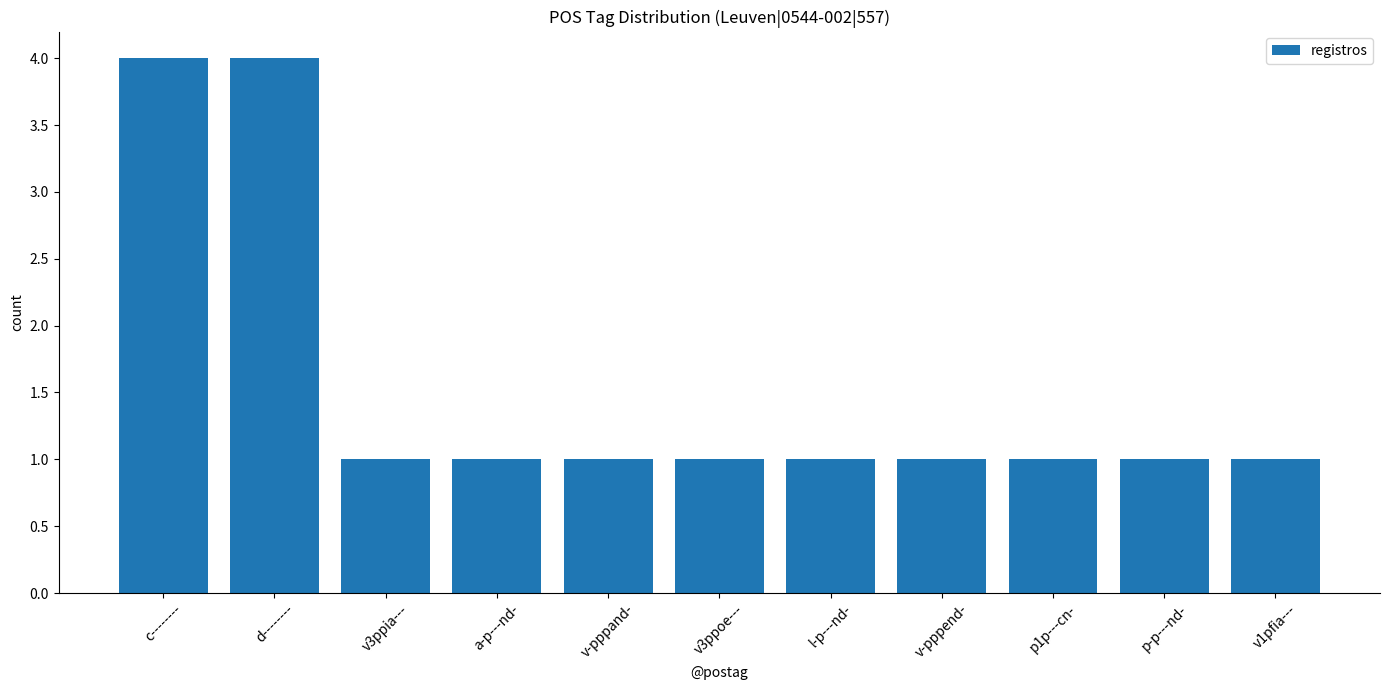

What is the maximum value shown in the chart?

4